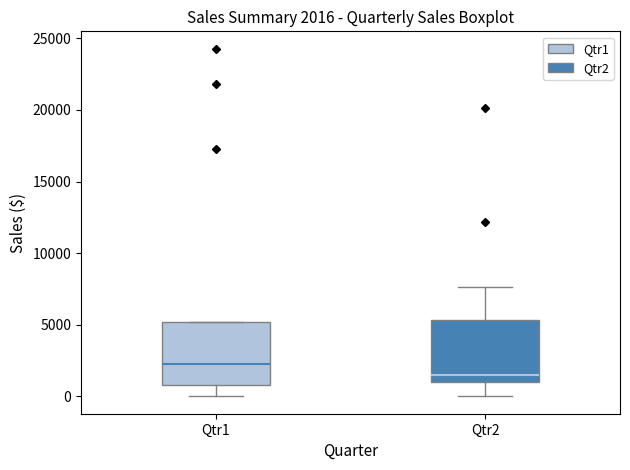

Which box has the highest median line?

Qtr1